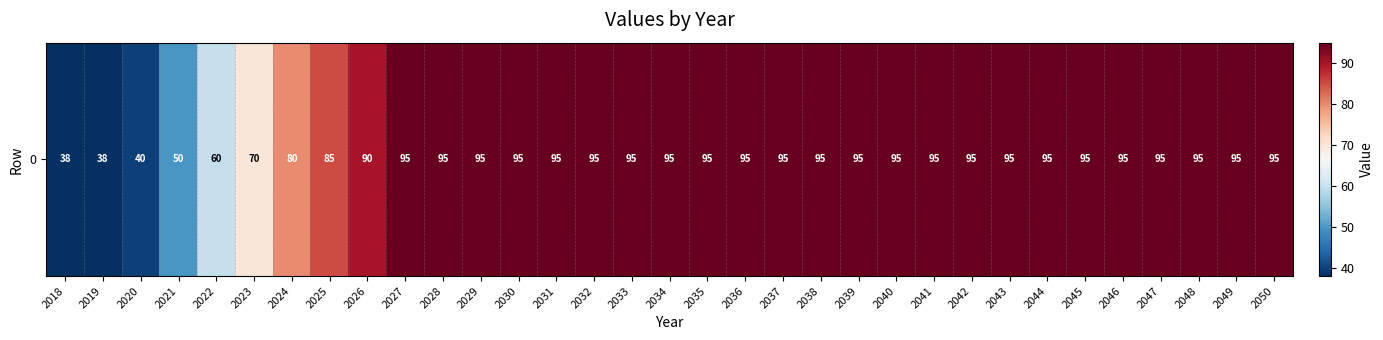

Which label corresponds to the largest value in the chart?

2027